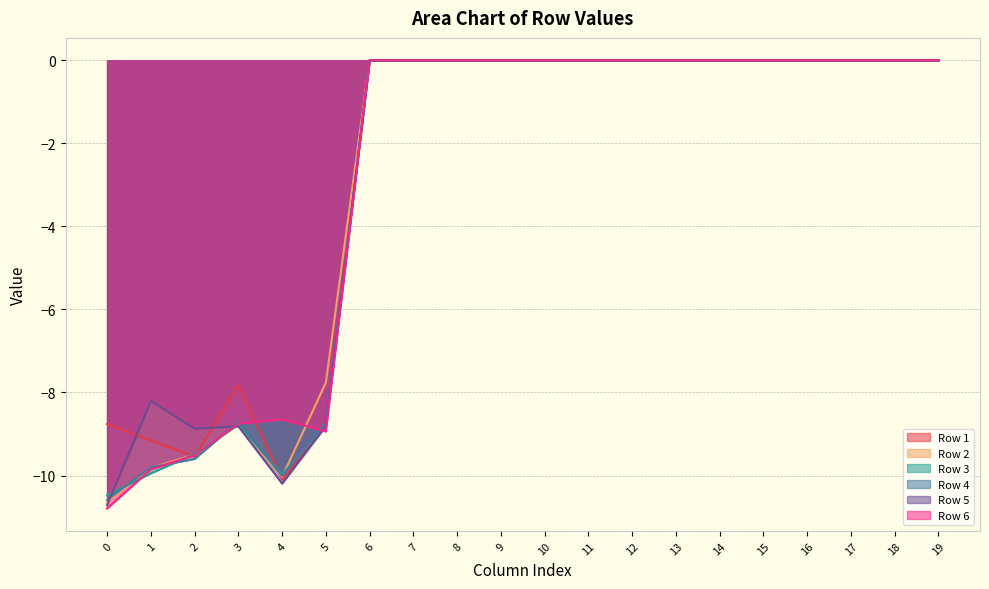

Which series has the largest total across all categories?

Row 1